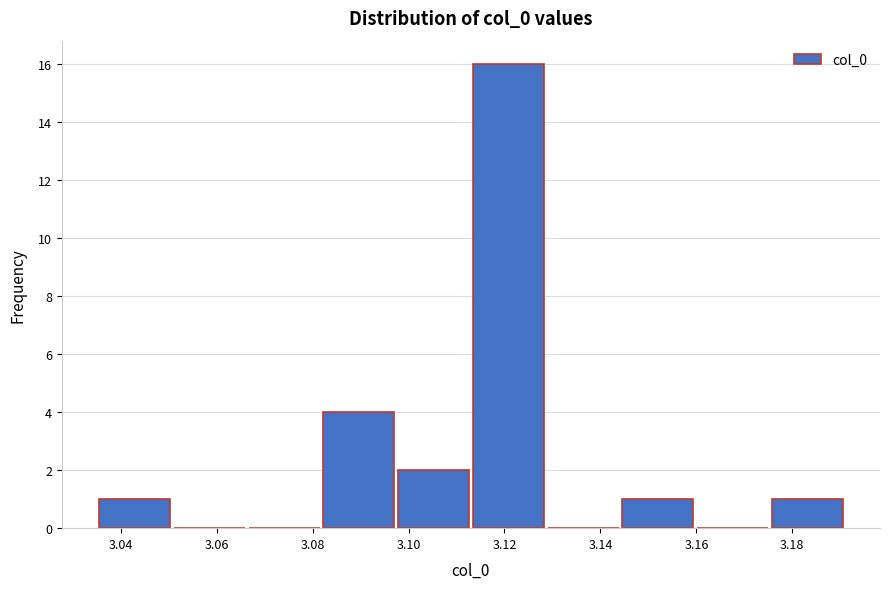

Over which range of the x-axis is the bar tallest?

3.114 to 3.128